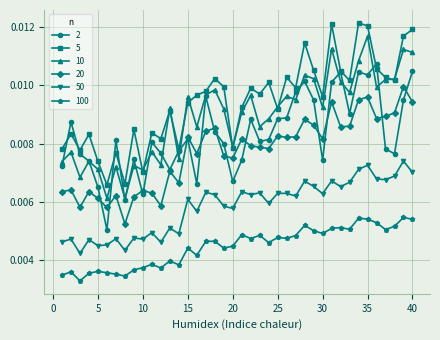

At how many categories does at least one series exceed 0?

40